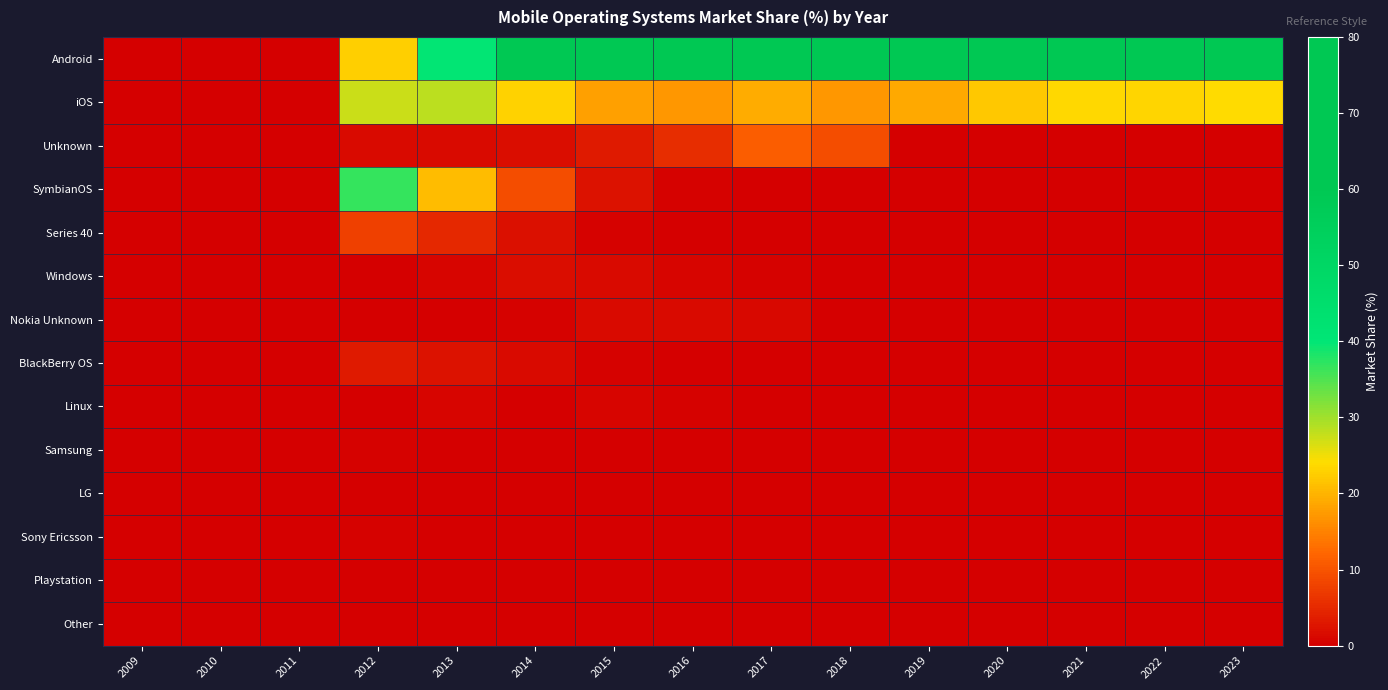

Reading left to right, list all the values displayed in this chart.

Android: 2009=0.0	2010=0.0	2011=0.0	2012=22.6	2013=39.9	2014=60.0	2015=71.7	2016=73.9	2017=67.8	2018=73.0	2019=80.7	2020=77.9	2021=76.2	2022=76.4	2023=76.0
iOS: 2009=0.0	2010=0.0	2011=0.0	2012=27.4	2013=28.2	2014=22.9	2015=18.1	2016=16.9	2017=19.1	2018=17.1	2019=19.0	2020=21.9	2021=23.6	2022=23.3	2023=23.8
Unknown: 2009=0.0	2010=0.0	2011=0.0	2012=1.3	2013=1.3	2014=1.6	2015=3.3	2016=5.5	2017=11.1	2018=9.4	2019=0.1	2020=0.0	2021=0.0	2022=0.0	2023=0.0
SymbianOS: 2009=0.0	2010=0.0	2011=0.0	2012=36.6	2013=20.9	2014=9.3	2015=2.2	2016=0.4	2017=0.1	2018=0.1	2019=0.0	2020=0.0	2021=0.0	2022=0.0	2023=0.0
Series 40: 2009=0.0	2010=0.0	2011=0.0	2012=7.5	2013=4.9	2014=2.0	2015=0.6	2016=0.1	2017=0.0	2018=0.0	2019=0.0	2020=0.0	2021=0.0	2022=0.0	2023=0.0
Windows: 2009=0.0	2010=0.0	2011=0.0	2012=0.2	2013=0.9	2014=1.6	2015=1.3	2016=0.8	2017=0.4	2018=0.1	2019=0.1	2020=0.0	2021=0.0	2022=0.0	2023=0.0
Nokia Unknown: 2009=0.0	2010=0.0	2011=0.0	2012=0.0	2013=0.1	2014=0.5	2015=1.4	2016=1.3	2017=1.1	2018=0.0	2019=0.0	2020=0.0	2021=0.0	2022=0.0	2023=0.0
BlackBerry OS: 2009=0.0	2010=0.0	2011=0.0	2012=3.3	2013=2.4	2014=1.4	2015=0.6	2016=0.2	2017=0.1	2018=0.0	2019=0.0	2020=0.0	2021=0.0	2022=0.0	2023=0.0
Linux: 2009=0.0	2010=0.0	2011=0.0	2012=0.1	2013=0.8	2014=0.3	2015=0.7	2016=0.6	2017=0.0	2018=0.0	2019=0.0	2020=0.0	2021=0.0	2022=0.0	2023=0.0
Samsung: 2009=0.0	2010=0.0	2011=0.0	2012=0.5	2013=0.3	2014=0.1	2015=0.0	2016=0.0	2017=0.0	2018=0.1	2019=0.1	2020=0.1	2021=0.1	2022=0.2	2023=0.1
LG: 2009=0.0	2010=0.0	2011=0.0	2012=0.0	2013=0.1	2014=0.1	2015=0.1	2016=0.1	2017=0.1	2018=0.1	2019=0.0	2020=0.0	2021=0.0	2022=0.0	2023=0.0
Sony Ericsson: 2009=0.0	2010=0.0	2011=0.0	2012=0.3	2013=0.1	2014=0.0	2015=0.0	2016=0.0	2017=0.0	2018=0.0	2019=0.0	2020=0.0	2021=0.0	2022=0.0	2023=0.0
Playstation: 2009=0.0	2010=0.0	2011=0.0	2012=0.0	2013=0.0	2014=0.1	2015=0.0	2016=0.0	2017=0.0	2018=0.0	2019=0.0	2020=0.0	2021=0.0	2022=0.0	2023=0.0
Other: 2009=0.0	2010=0.0	2011=0.0	2012=0.2	2013=0.1	2014=0.0	2015=0.0	2016=0.0	2017=0.0	2018=0.0	2019=0.0	2020=0.0	2021=0.0	2022=0.0	2023=0.0